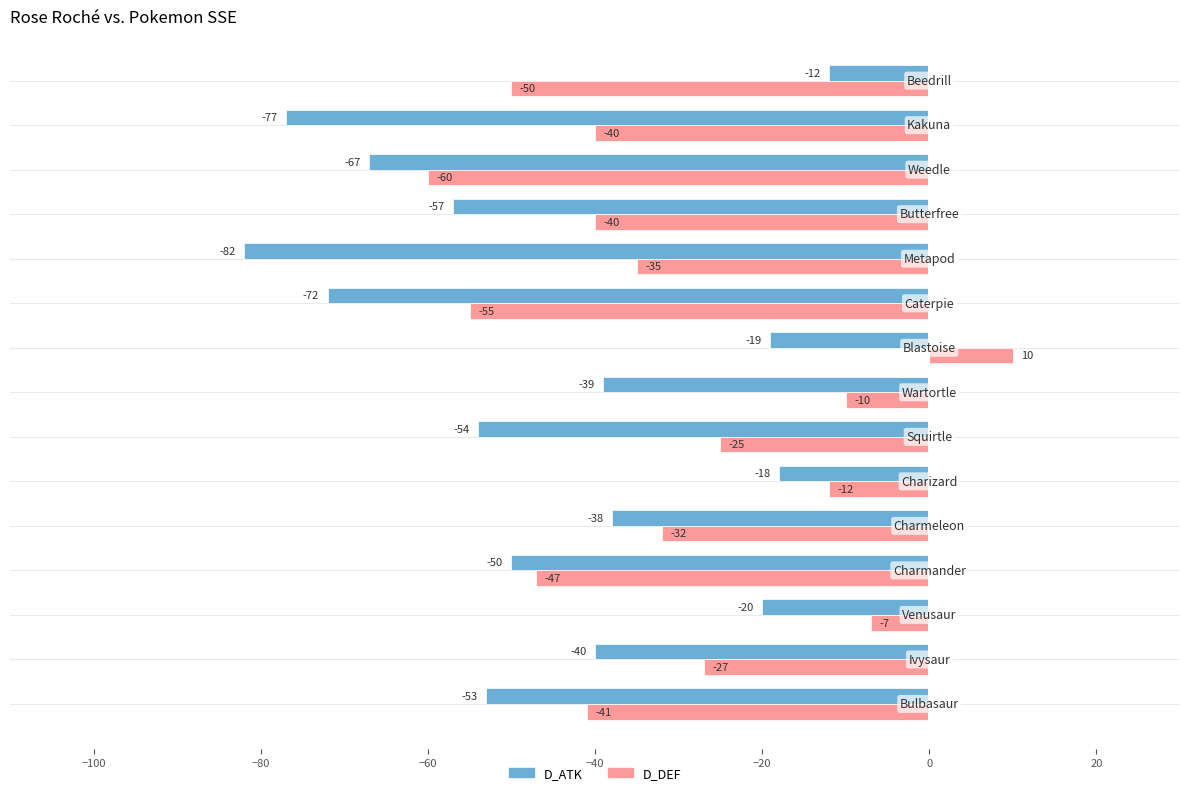

What is the maximum value shown in the chart?

10